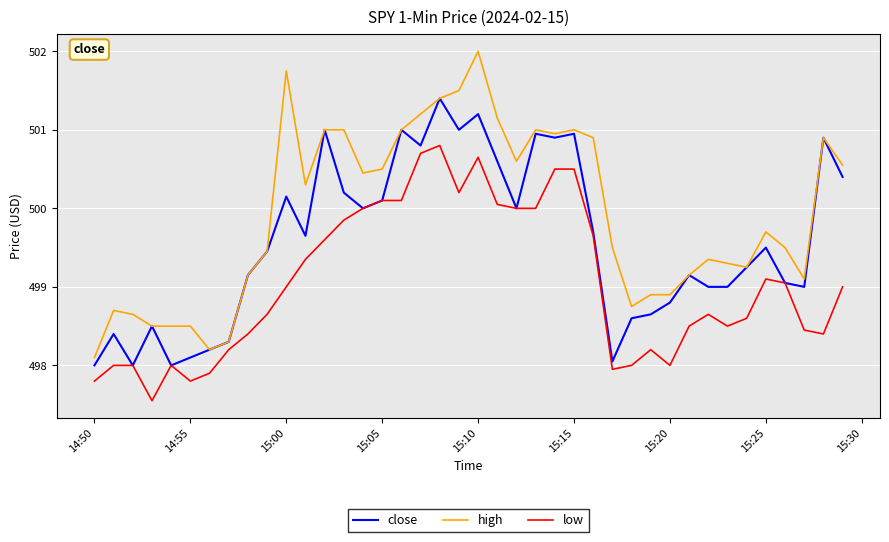

True or false: high and low cross at least once.

False